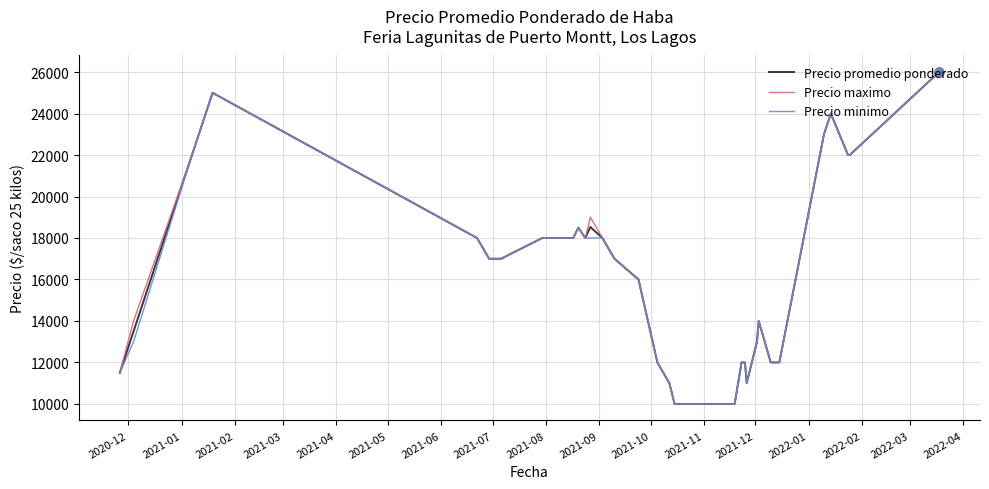

What is the minimum value shown in the chart?

10000